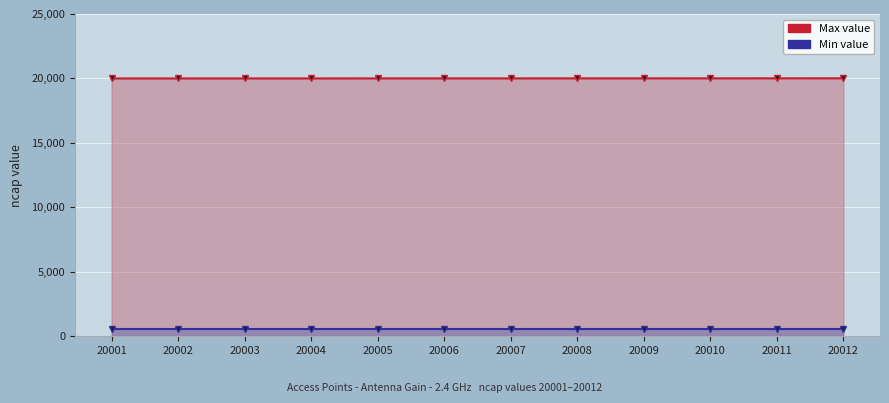

What is the value of the 8th point from the left?

20008